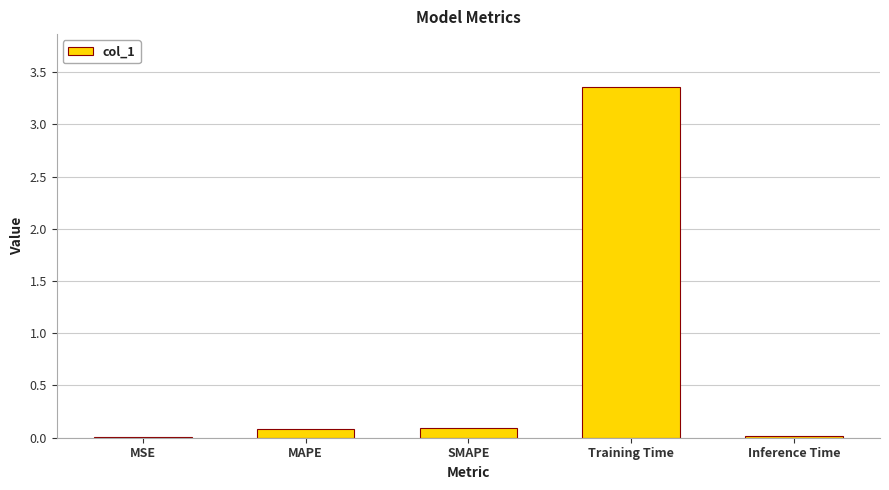

Is it true that the value at Training Time is 5.3?

False